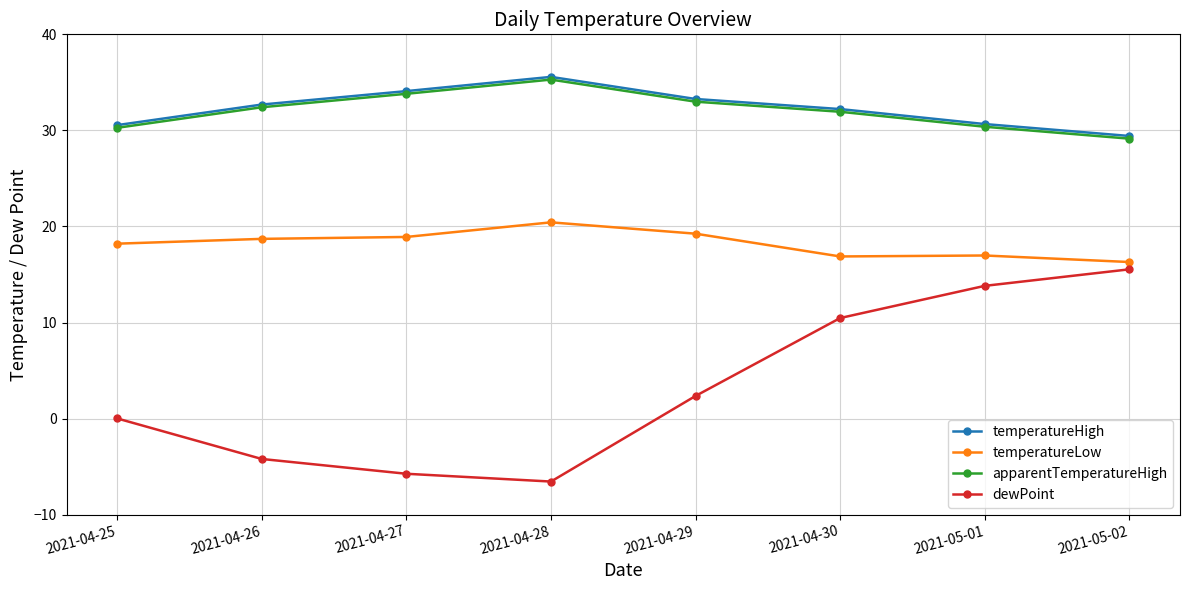

Read the dewPoint value at 2021-04-27.

-5.7